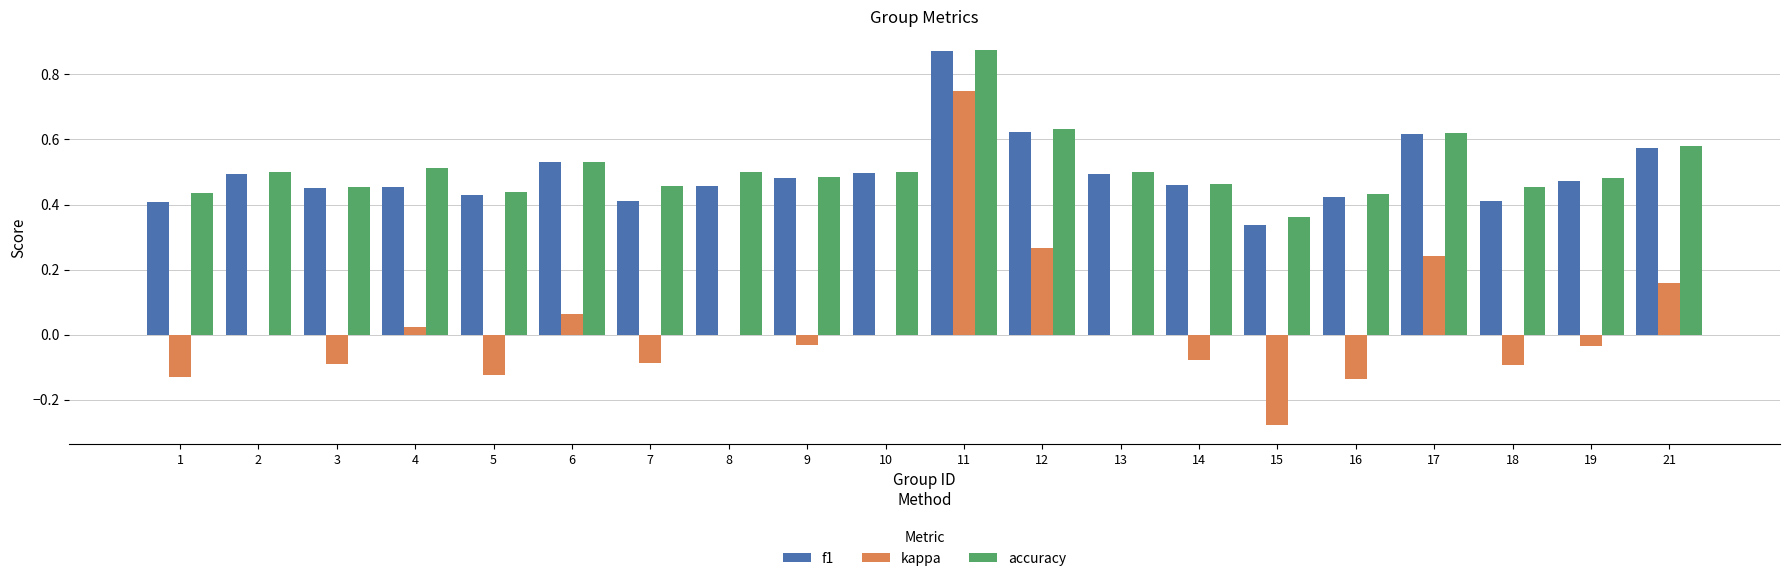

The value of accuracy at 14 is 0.5. True or false?

True